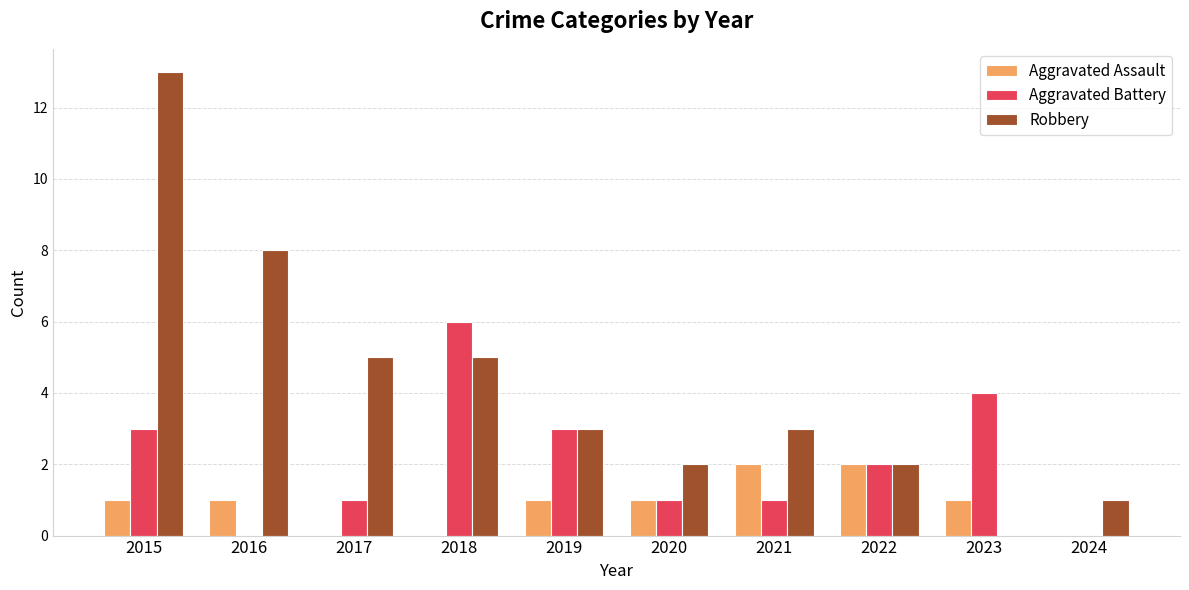

Which category has the highest value in the Aggravated Battery series?

2018